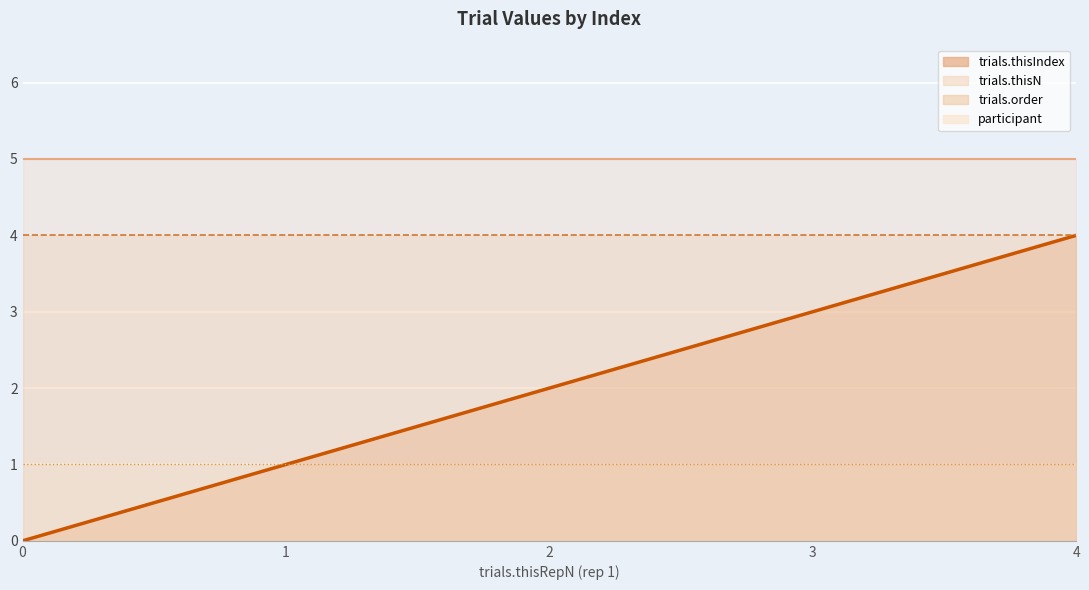

At 4, list the series in order from smallest to largest.

participant line, trials.thisIndex line, trials.order line, trials.thisN line